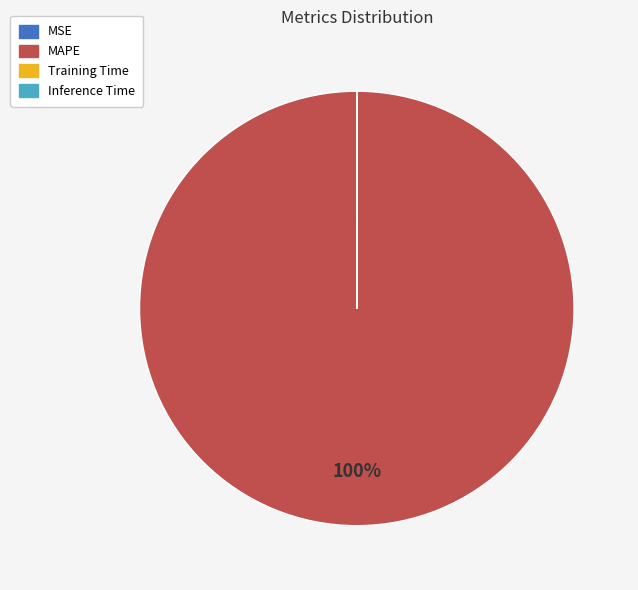

Is it true that MAPE is 91% of the pie?

False